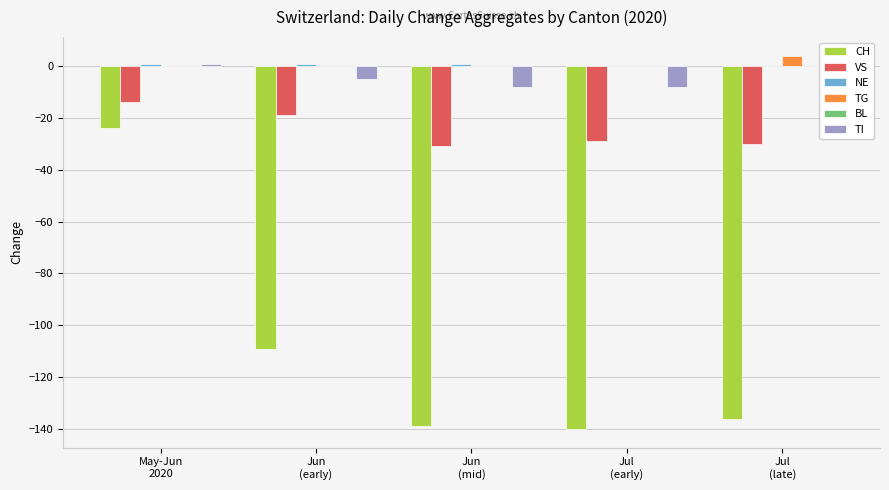

What is the spread (max minus min) of values at Jun
(early)?

110